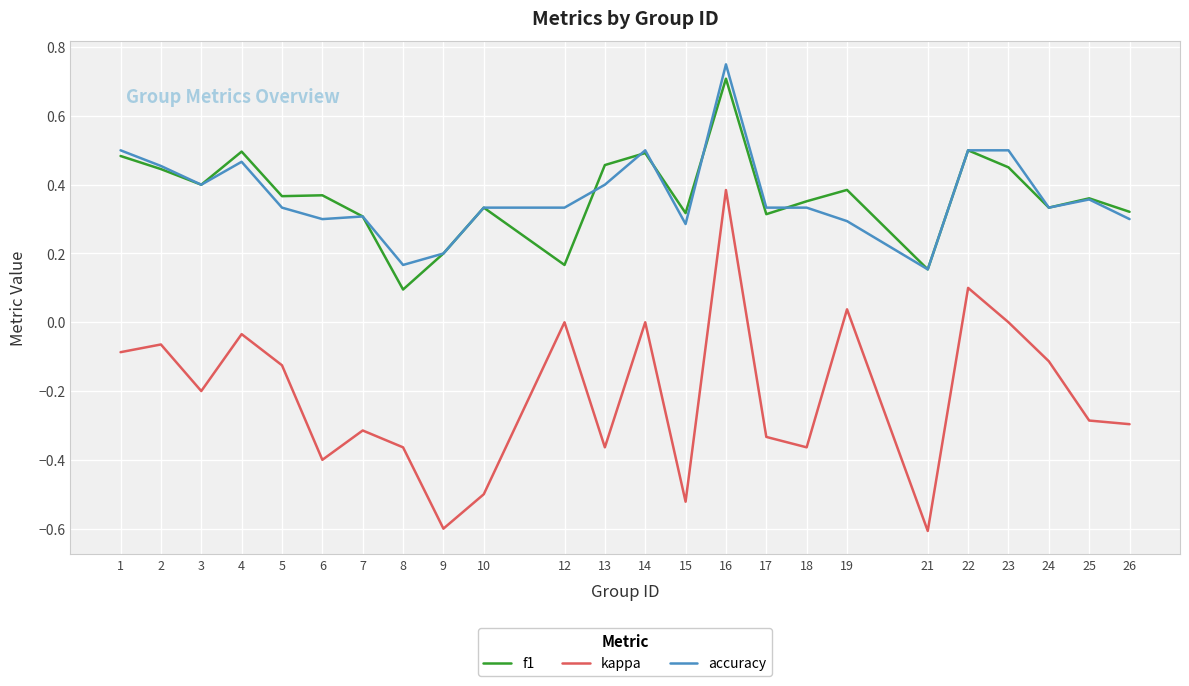

At which category does f1 reach its first local valley?

3